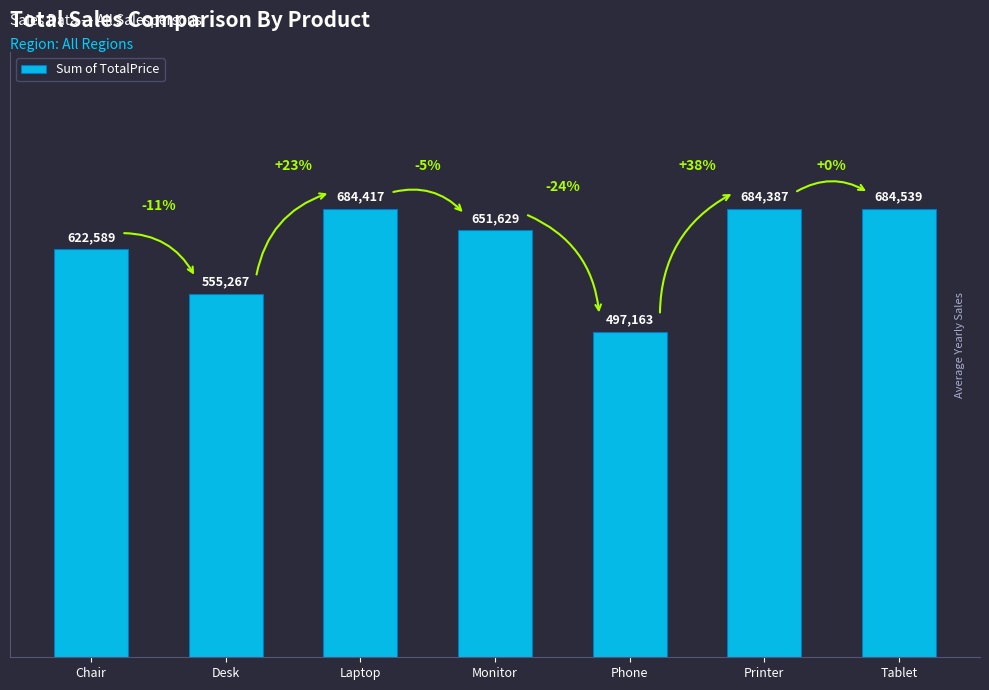

Between Printer and Laptop, which is larger?

Laptop